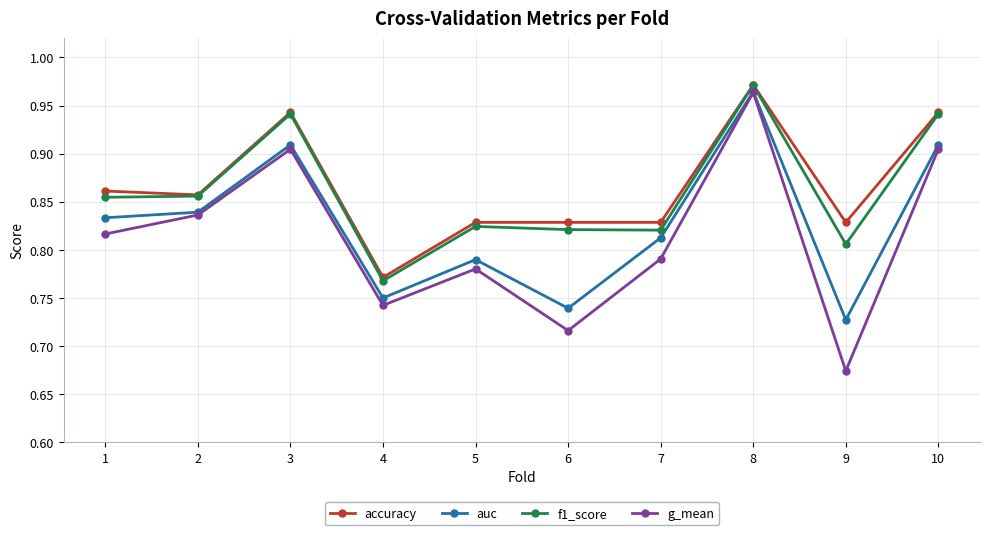

The value of auc at 8 is 1.5. True or false?

False